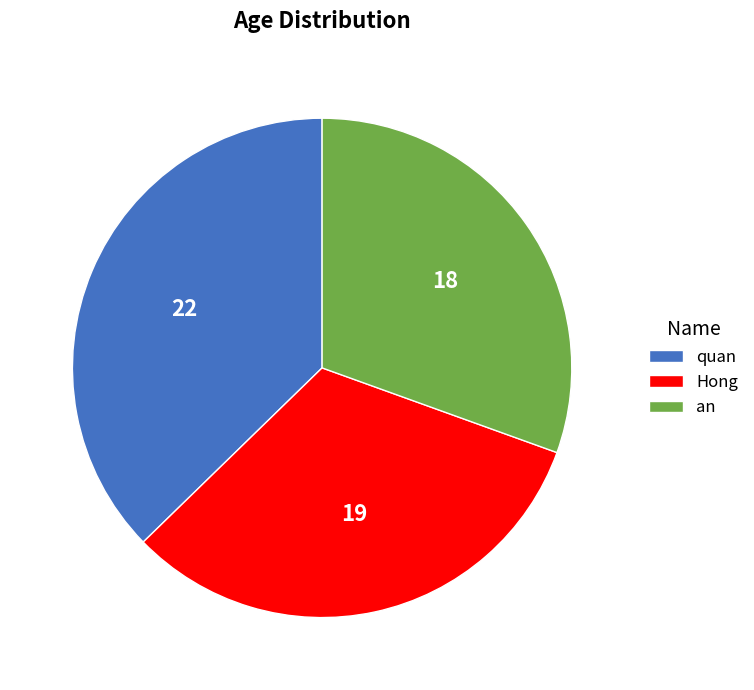

Do Hong and quan together represent more than half of the pie?

Yes